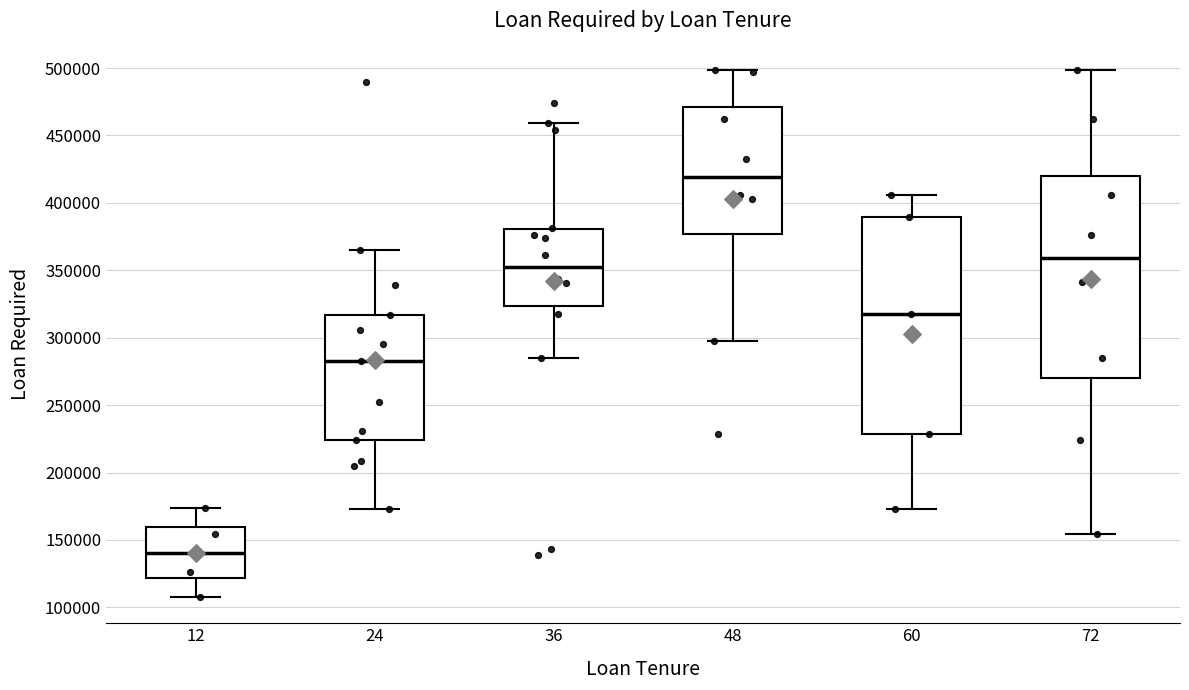

Comparing the boxes themselves (not the whiskers), which one is the tallest?

60